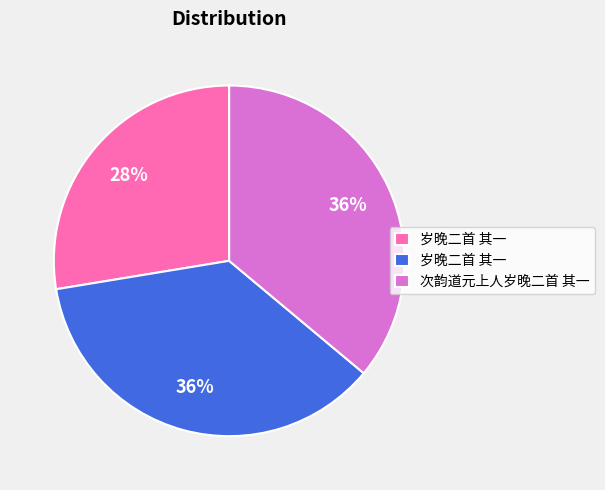

To the nearest percent, what is the average slice percentage?

33%